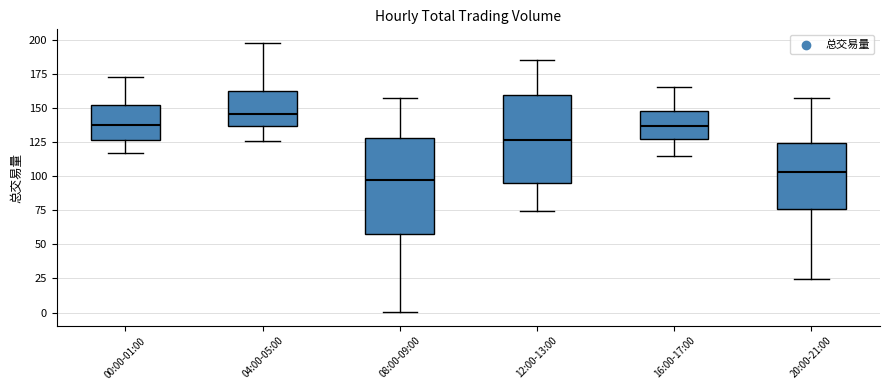

Which box's median line is the highest?

04:00-05:00